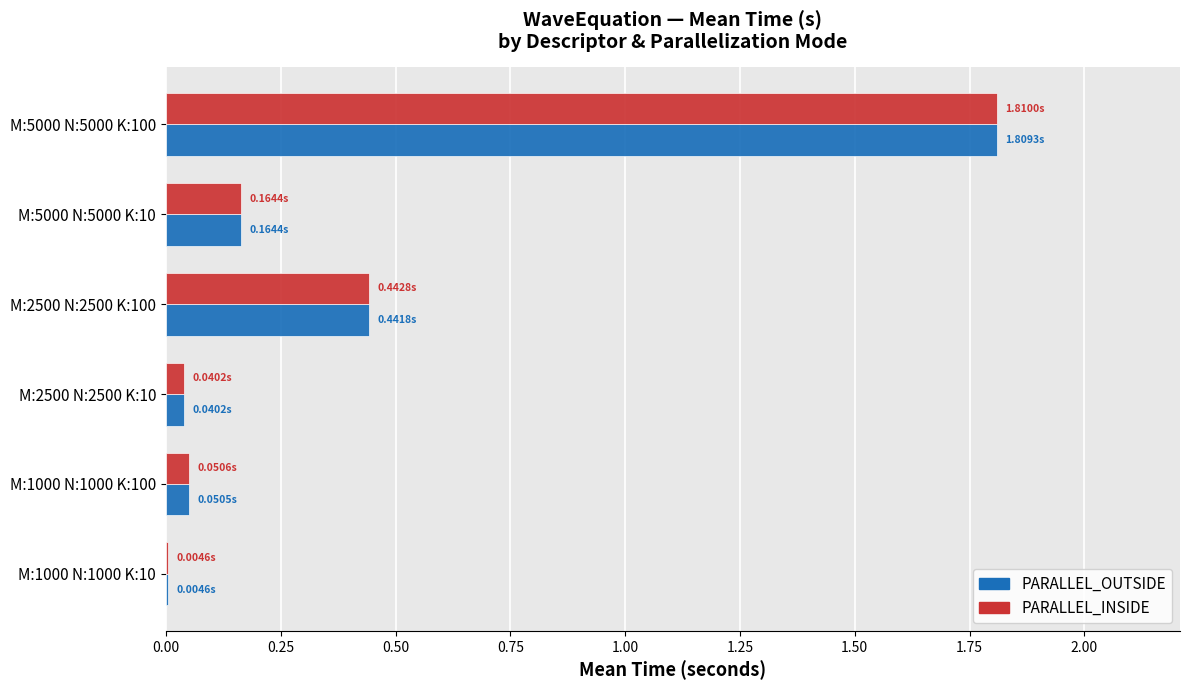

What is the sum of all PARALLEL_INSIDE values?

2.5